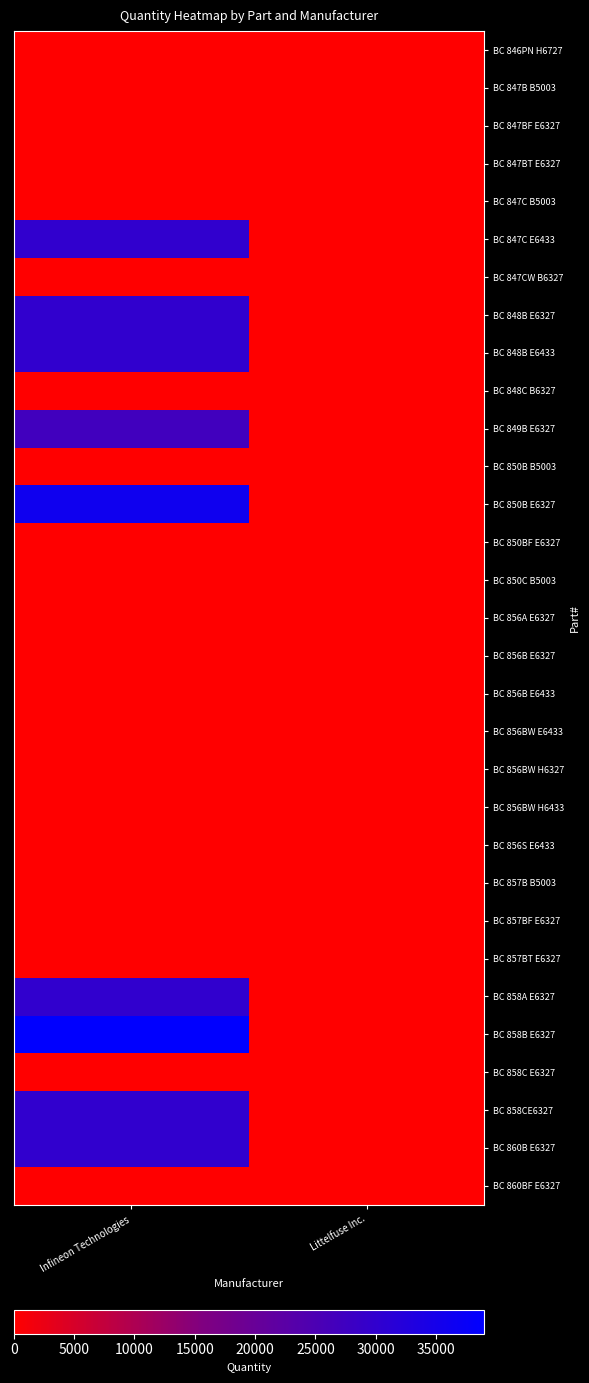

At which category is the sum across all series the highest?

Infineon Technologies